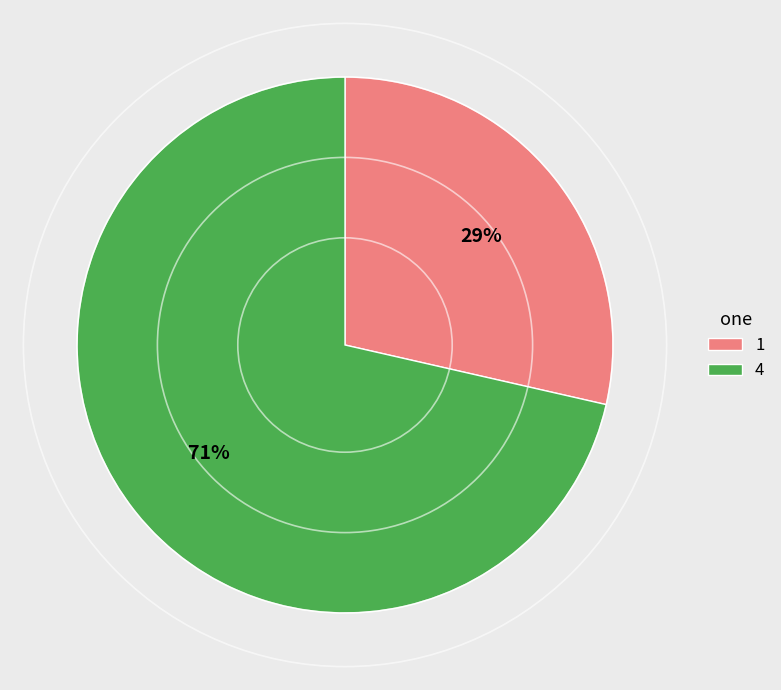

What is the largest slice in the pie chart?

4